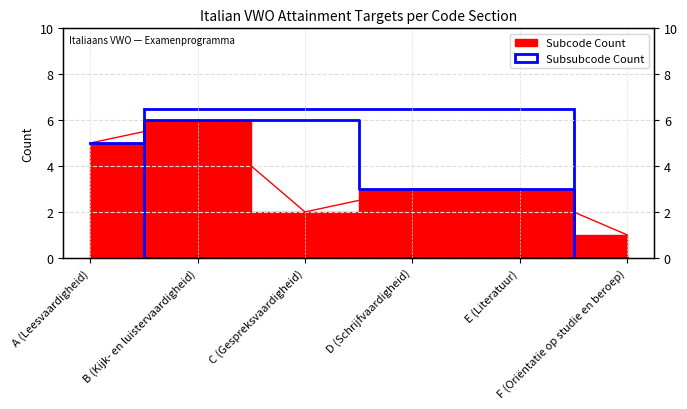

List the labels in order of Subcode Count value, largest first.

B (Kijk- en luistervaardigheid), A (Leesvaardigheid), D (Schrijfvaardigheid), E (Literatuur), C (Gespreksvaardigheid), F (Oriëntatie op studie en beroep)